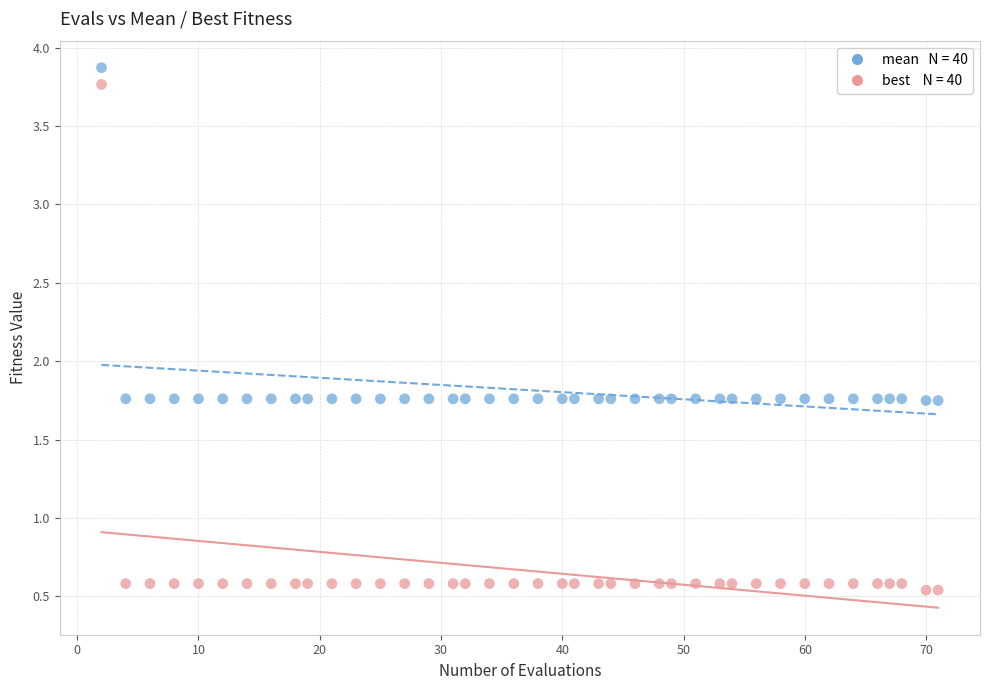

Across all data points, what is the range of X values (max minus min)?

69.0